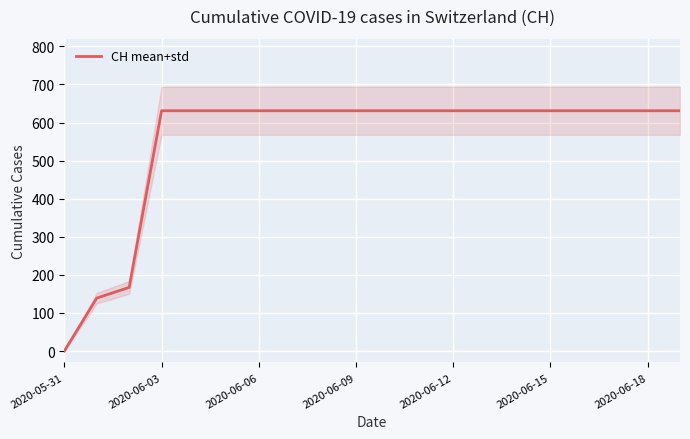

At which label does CH mean+std reach its minimum?

2020-05-31